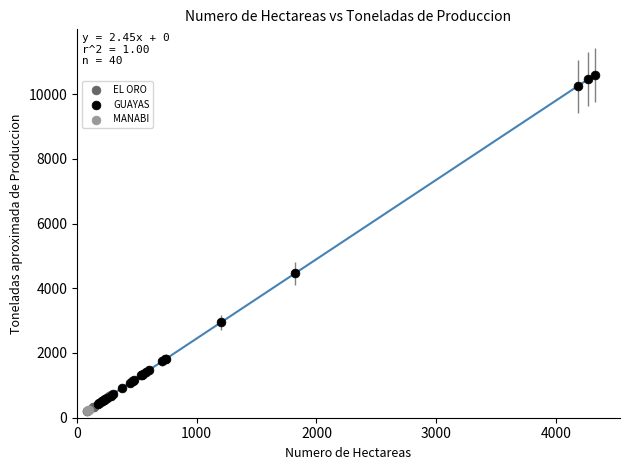

What are all the series names shown in the legend?

EL ORO, GUAYAS, MANABI